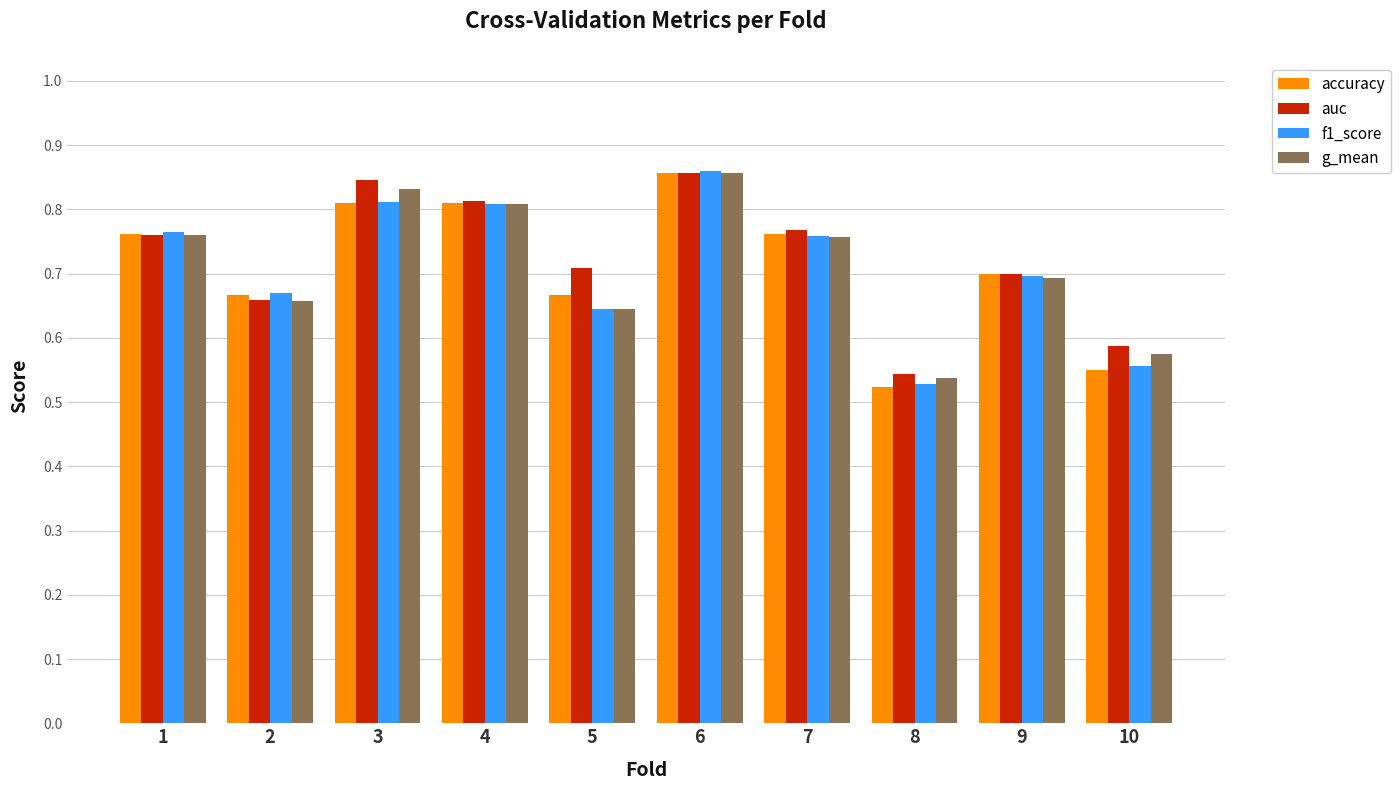

Which label corresponds to the largest value in the chart?

6